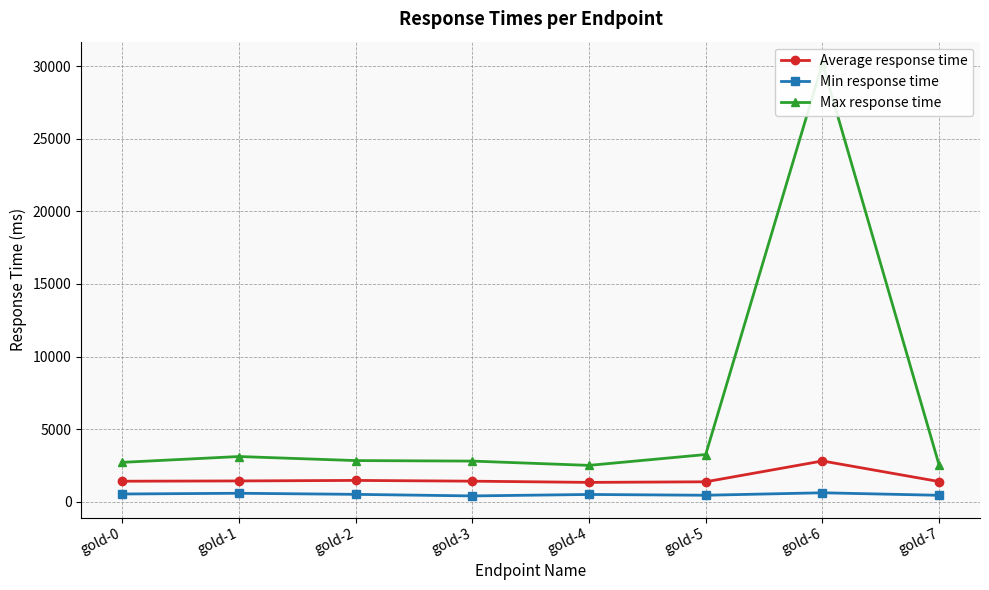

What is the minimum value shown in the chart?

395